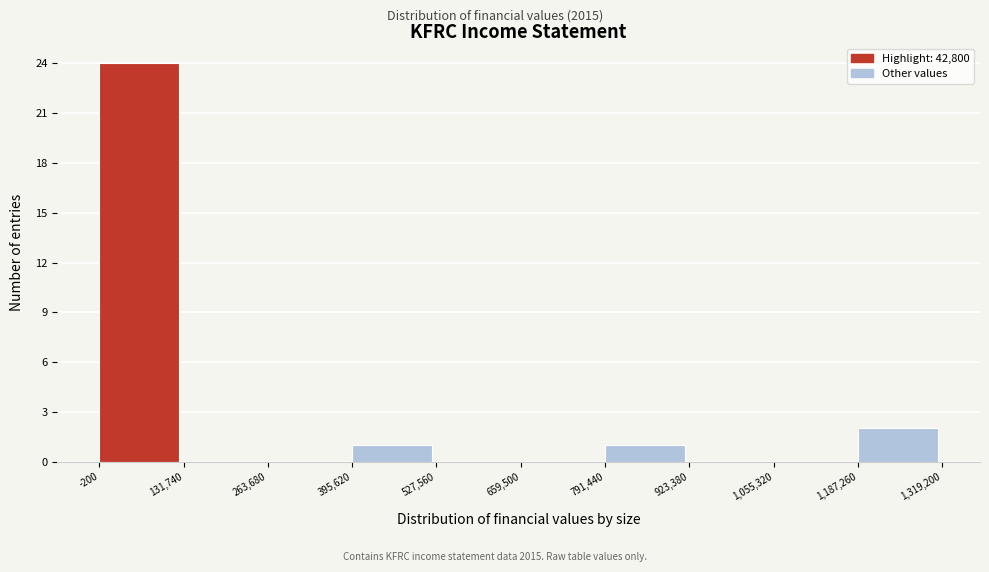

Over which range of the x-axis is the bar tallest?

-200 to 131,740